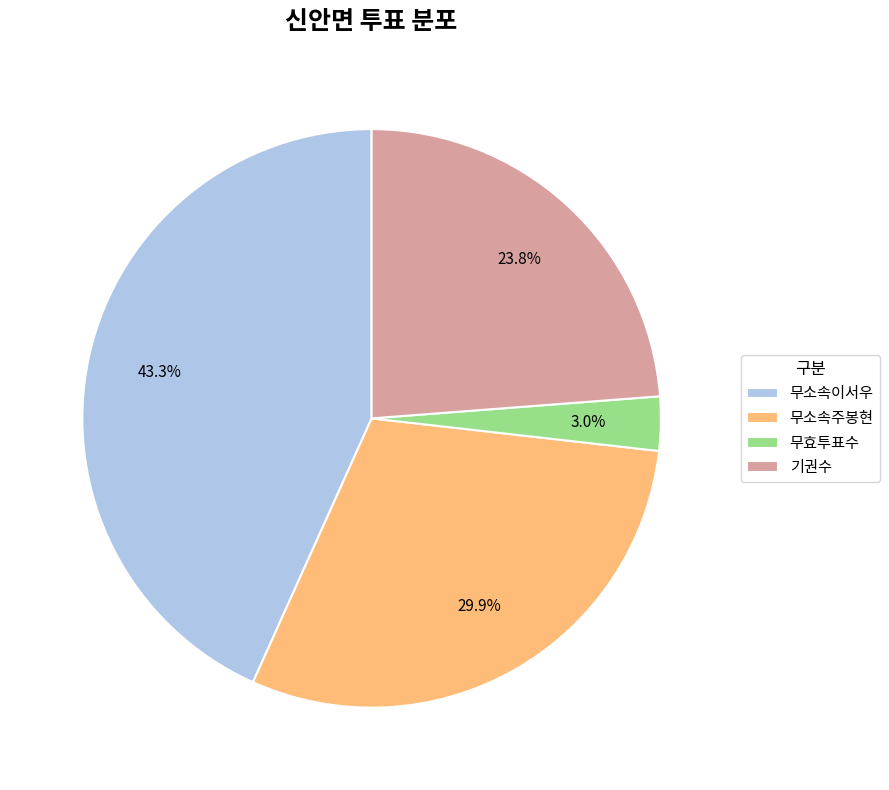

What percentage is NOT represented by 무효투표수?

97.0%